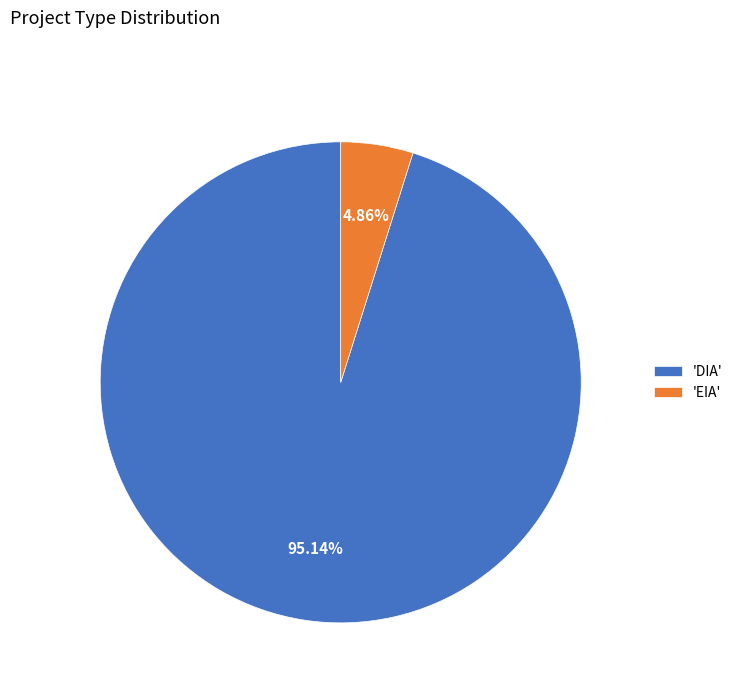

Which slice is the largest?

'DIA'